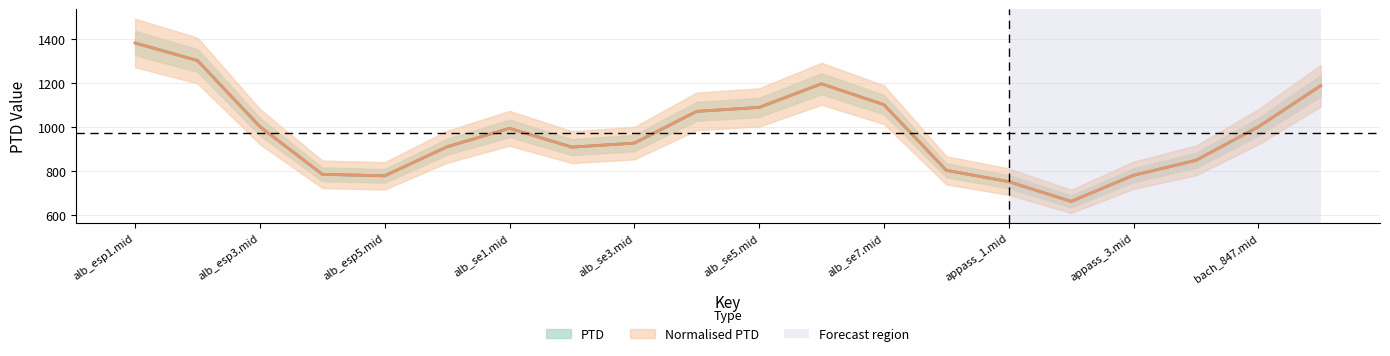

What is the average value of the Normalised PTD series?

966.0